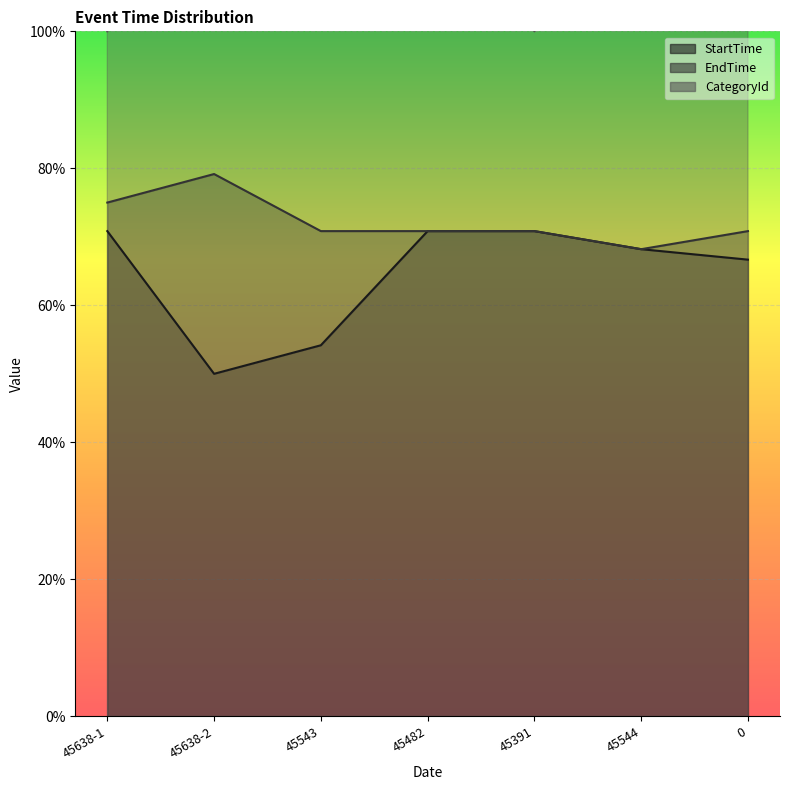

What is the total value across all series at 45638-1?

2.5